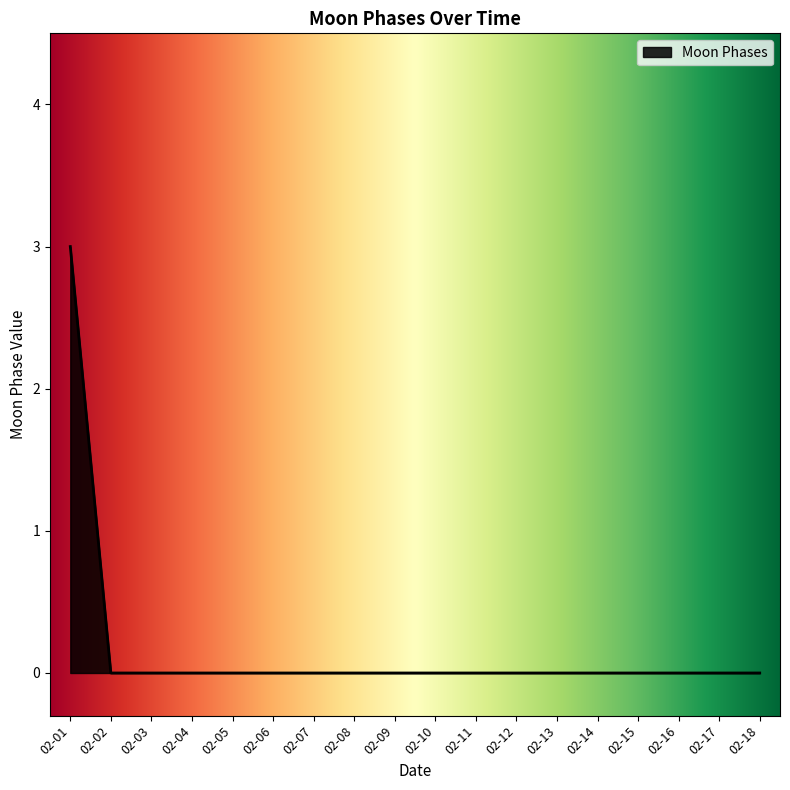

True or false: the data shows -2 at 02-16.

False